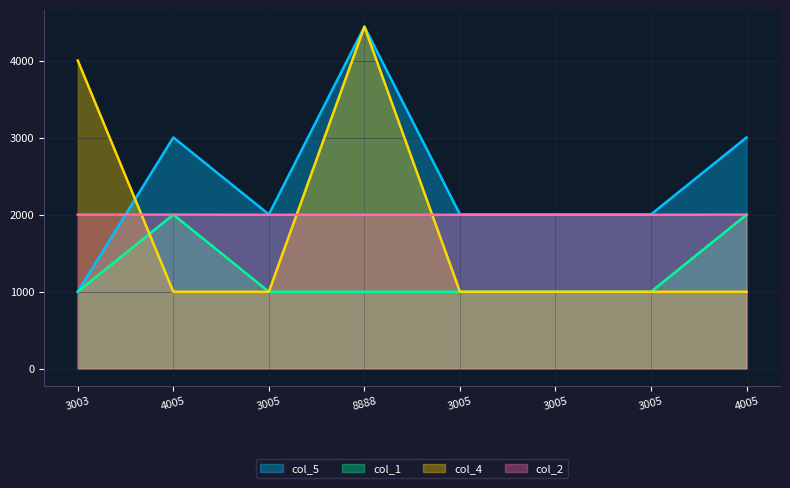

What is the spread (max minus min) of values at 4005?

2005